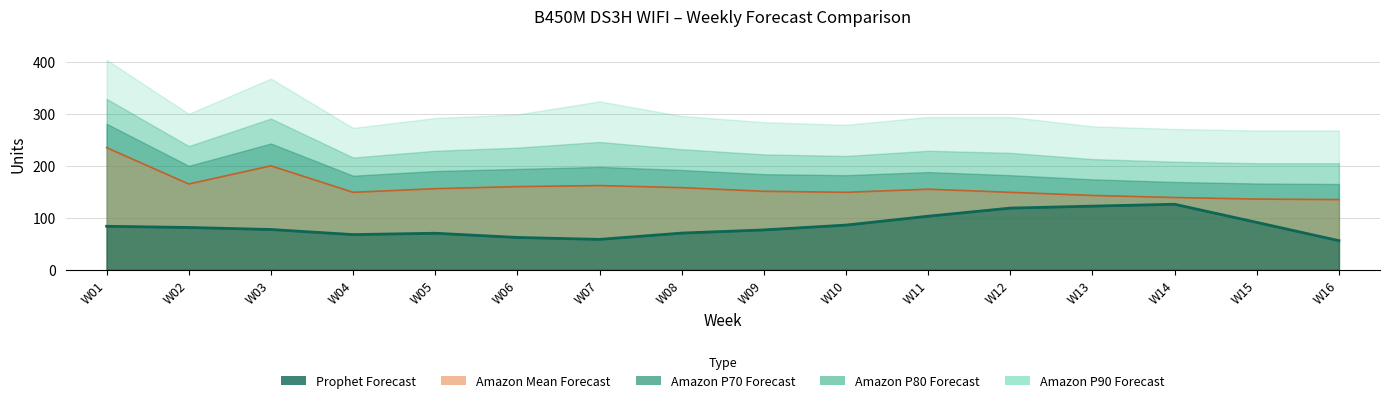

Count the number of values greater than 81.

8